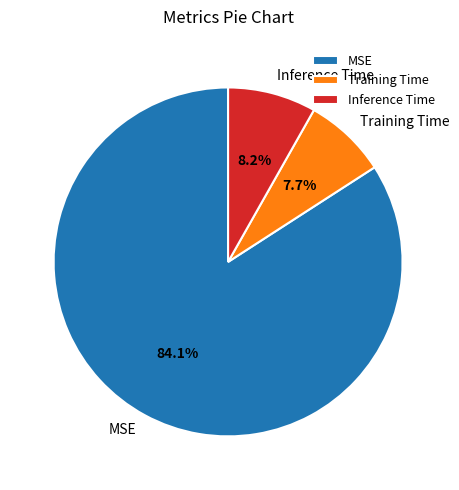

How many slices are in this pie chart?

3